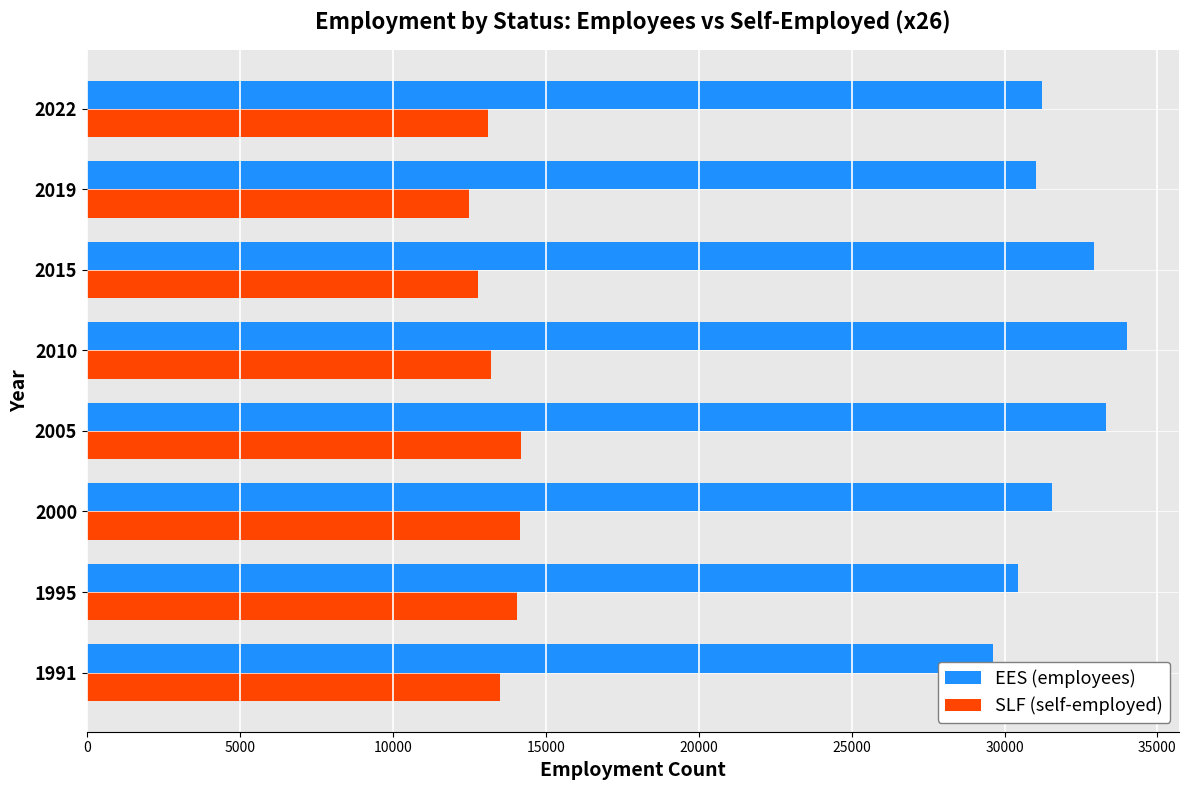

Is it true that SLF (self-employed) equals 14203.7 at 2005?

True